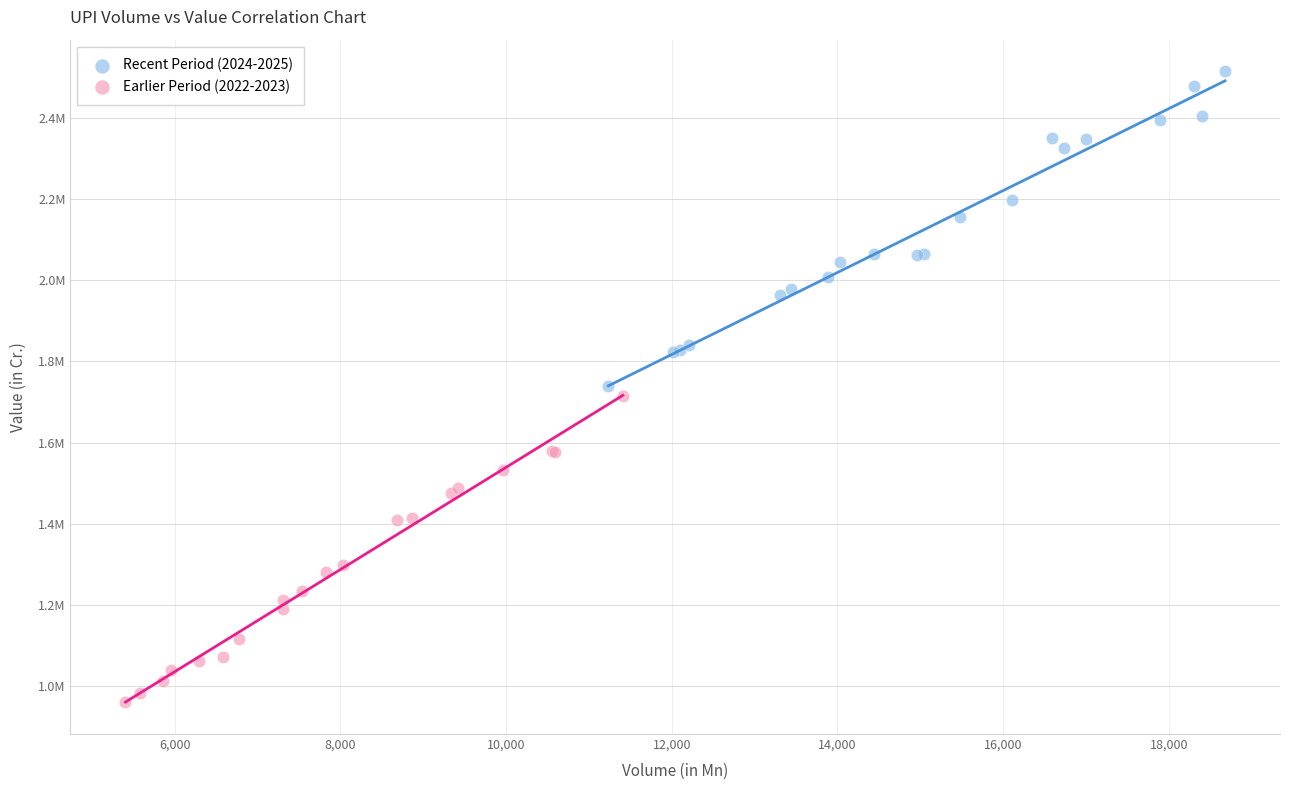

What are all the series names shown in the legend?

Recent Period (2024-2025), Earlier Period (2022-2023)